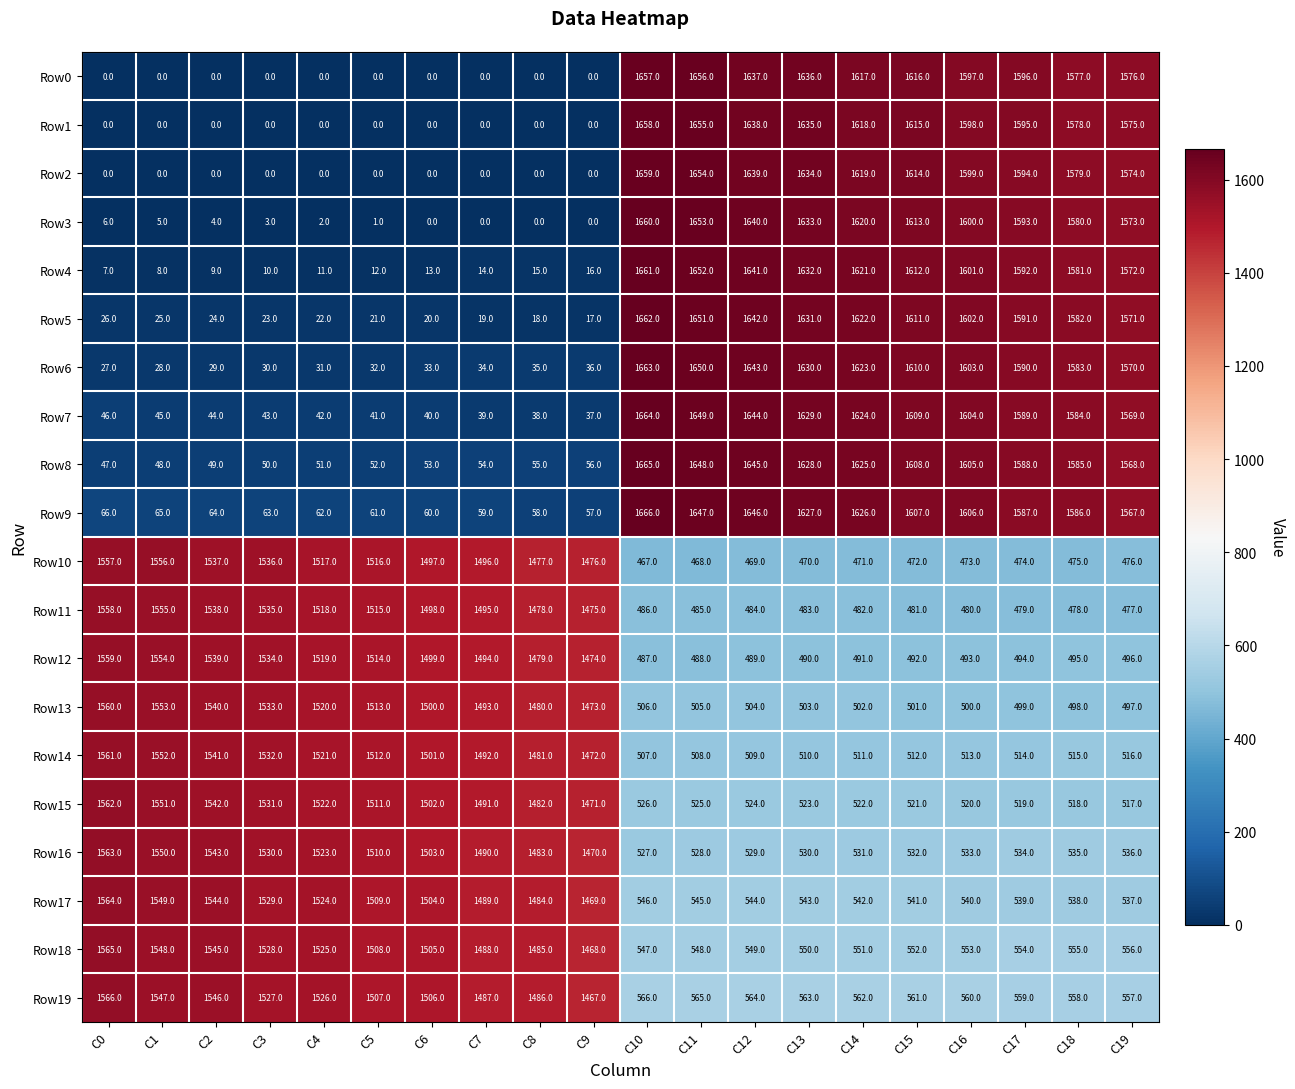

Which series has the widest spread of values?

Row3